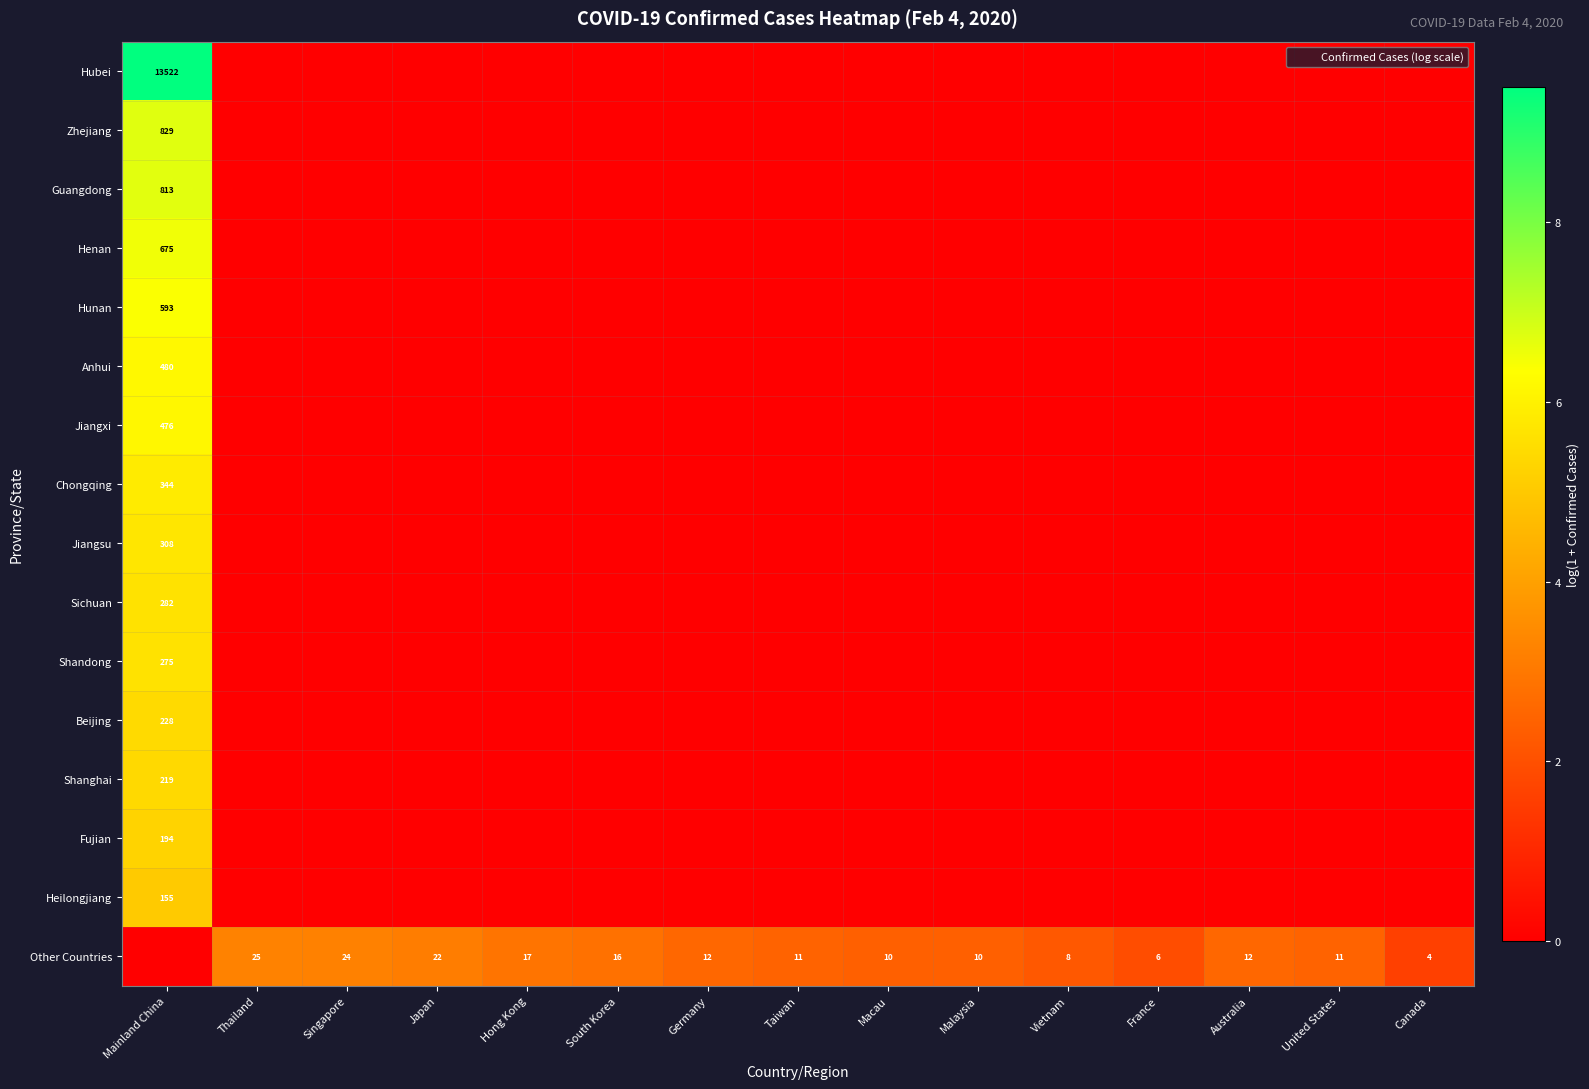

Between Singapore and Canada, which series saw the biggest shift?

Other Countries